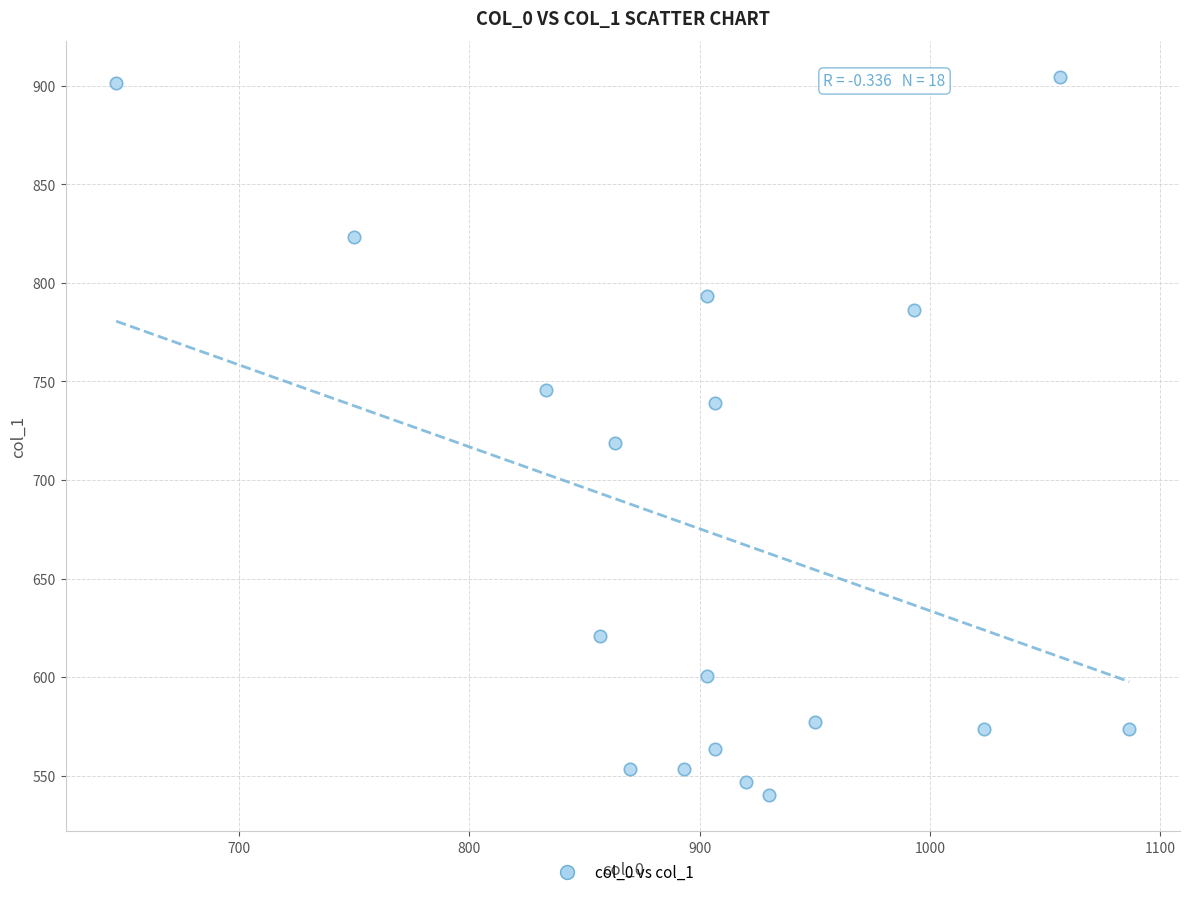

What is the range of Y values (max minus min)?

364.5